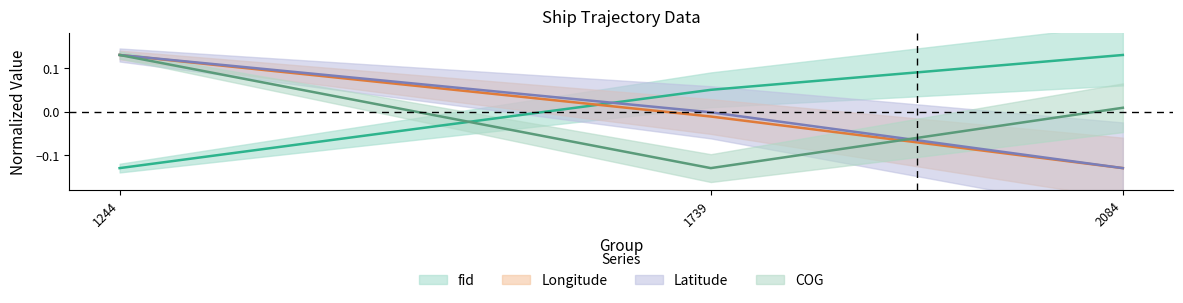

At how many categories does at least one series exceed 0?

3